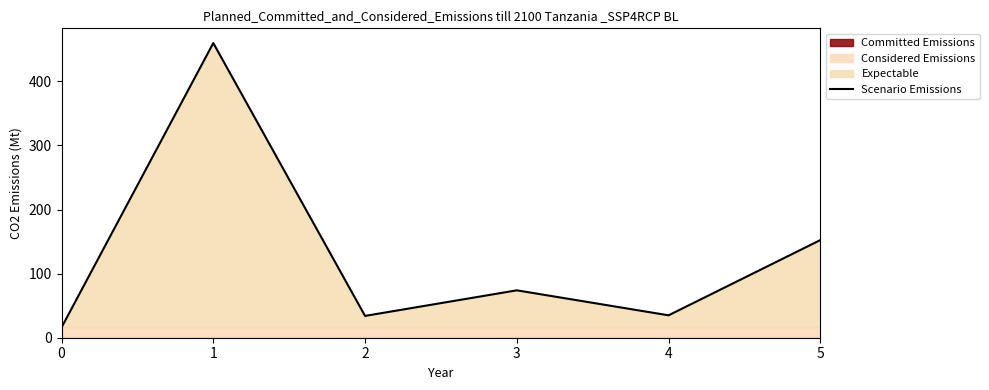

What is the sum of all values?

771.0